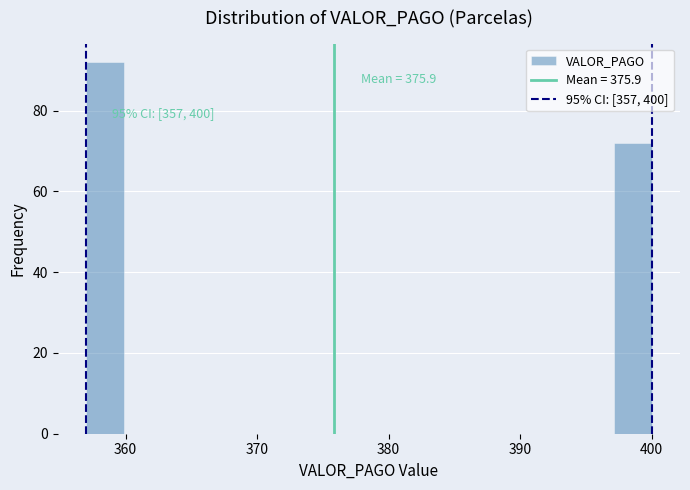

Around what value on the x-axis is the tallest bar? Give the approximate position of its centre, as read against the axis.

358